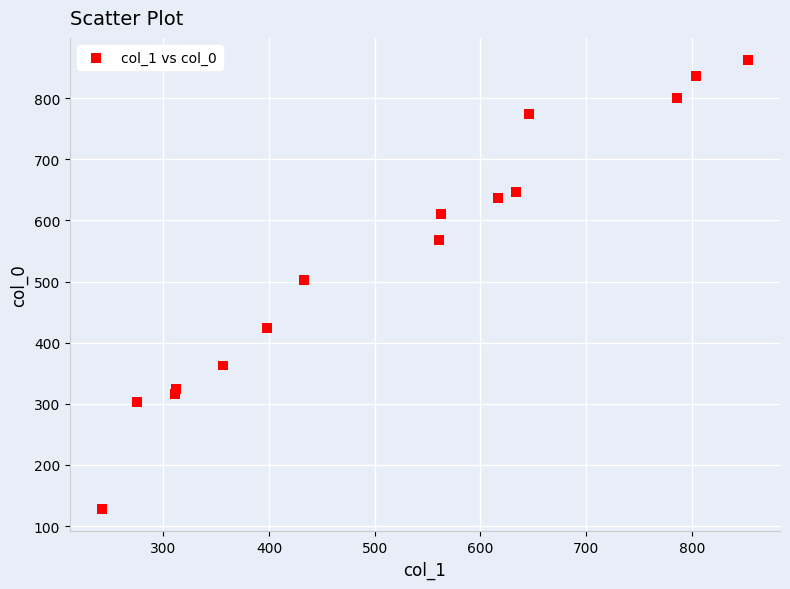

What is the range of Y values (max minus min)?

733.8